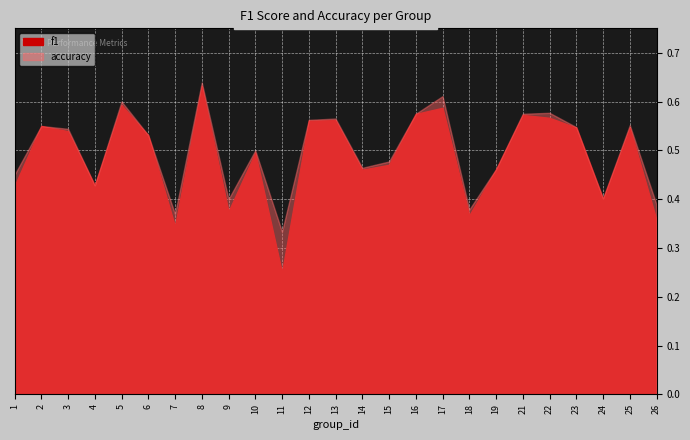

In f1, how many points are higher than both neighbors (excluding endpoints)?

8